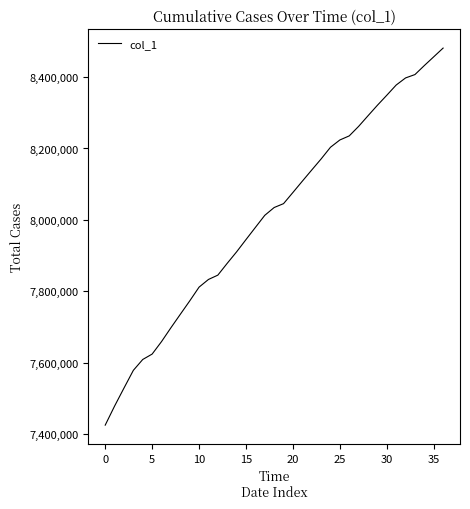

What is the smallest value displayed?

7425998